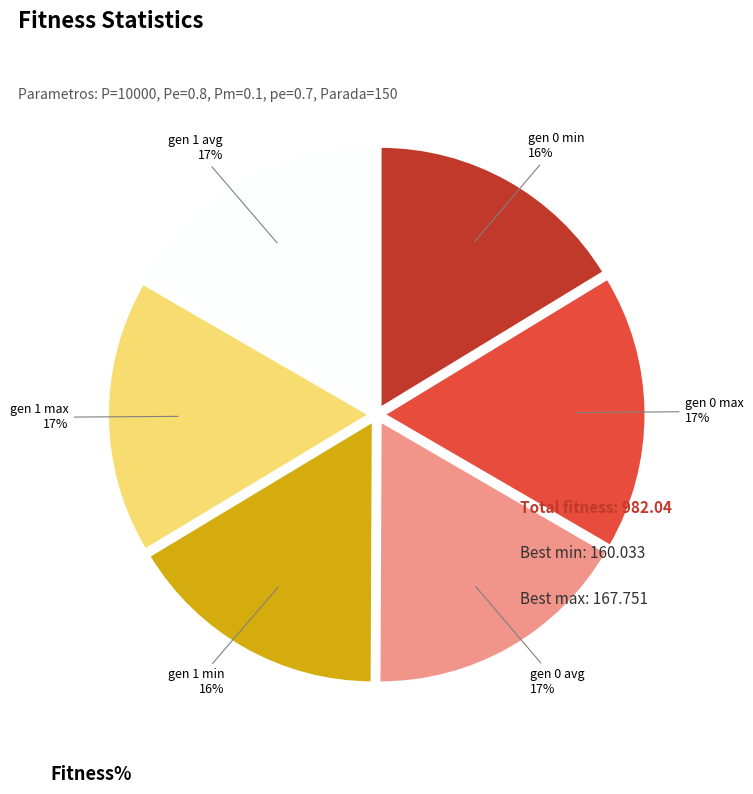

What percentage is the gen 1 min slice, to the nearest percent?

16%